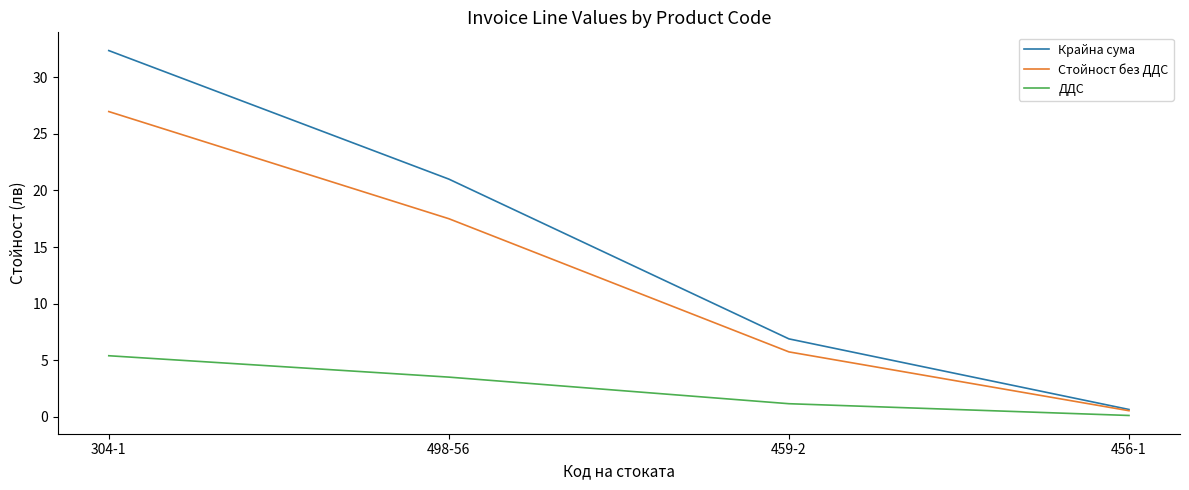

True or false: ДДС and Стойност без ДДС intersect in this chart.

False